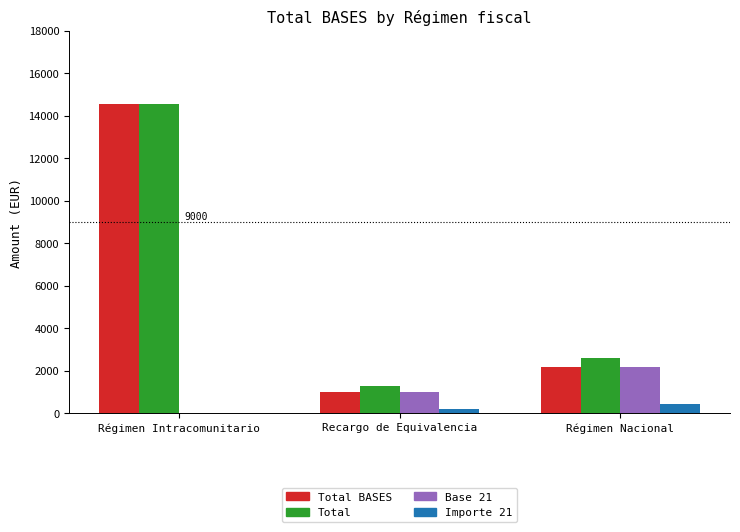

Is the value of Importe 21 at Recargo de Equivalencia greater than the value of Total at Recargo de Equivalencia?

No